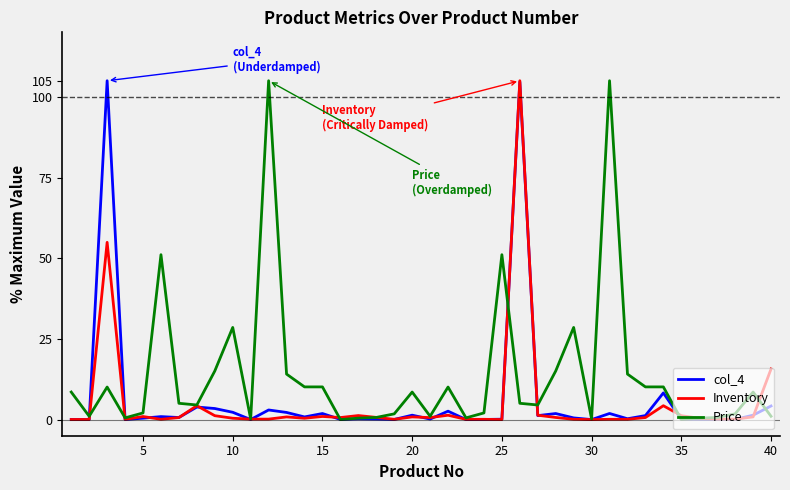

What is the maximum value shown in the chart?

105.0